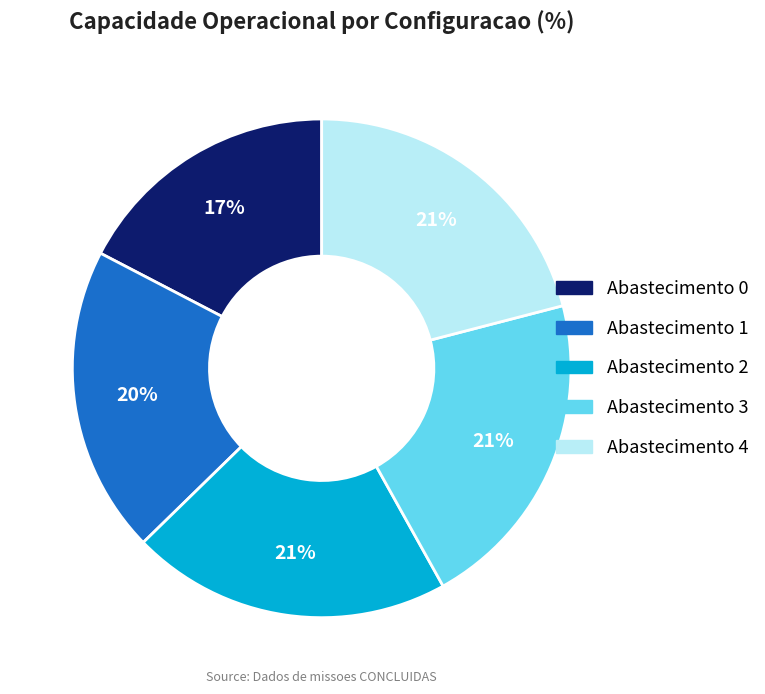

To the nearest percent, what is the difference between the largest and smallest slice percentages?

4%